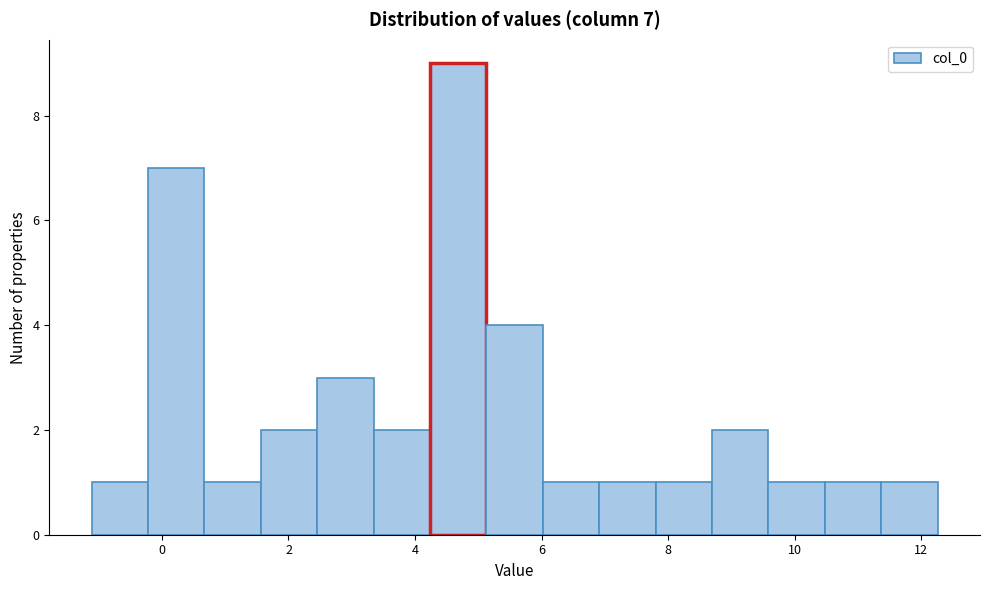

Over which range of the x-axis is the bar tallest?

4.2 to 5.2